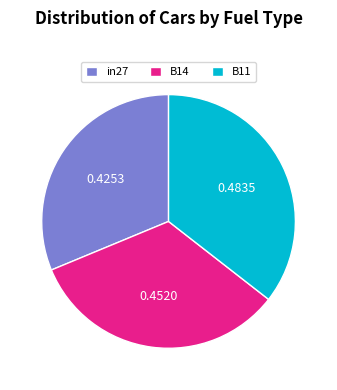

Which category has the biggest portion of the pie?

B11